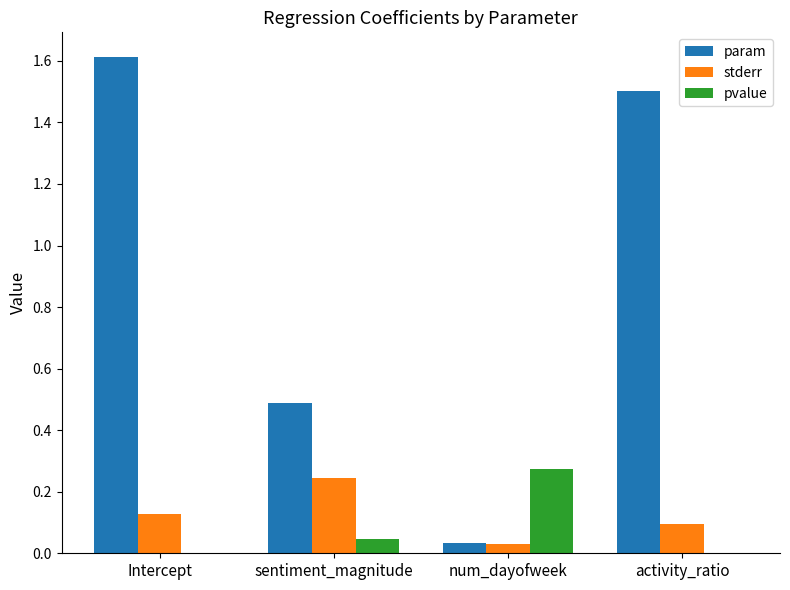

What is the sum of all param values?

3.6